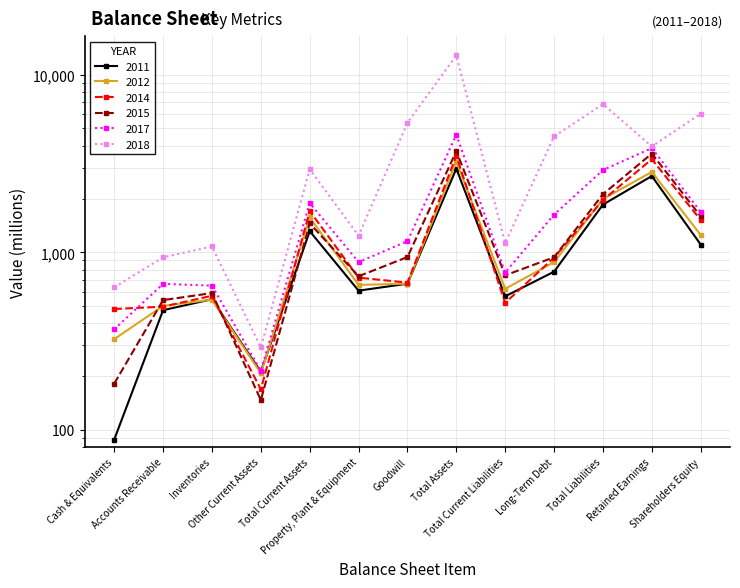

What is the sum of the 2018 values at Total Assets and Goodwill?

18267